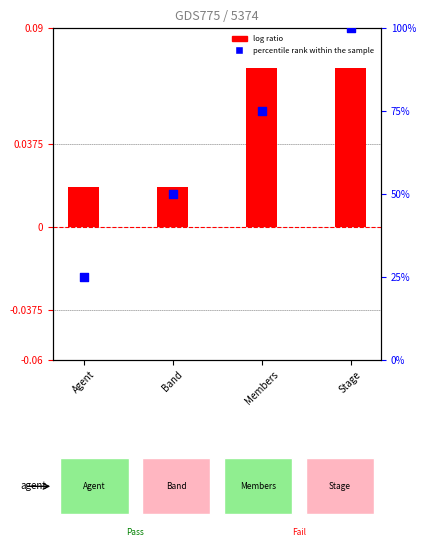

Which series contains the highest Y value?

percentile rank within the sample